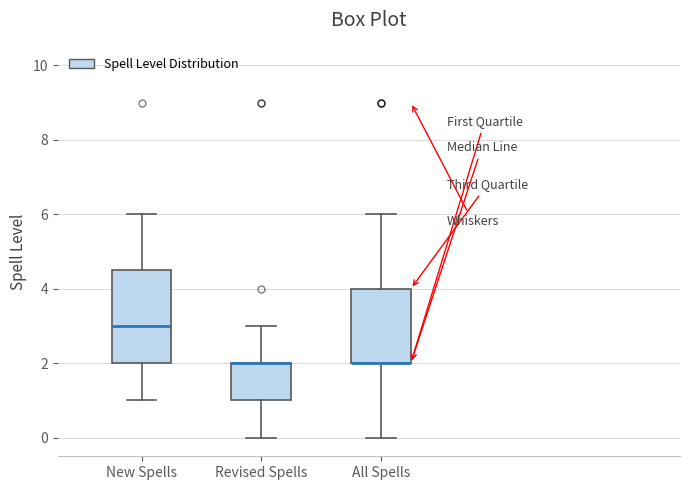

Comparing the boxes themselves (not the whiskers), which one is the tallest?

New Spells